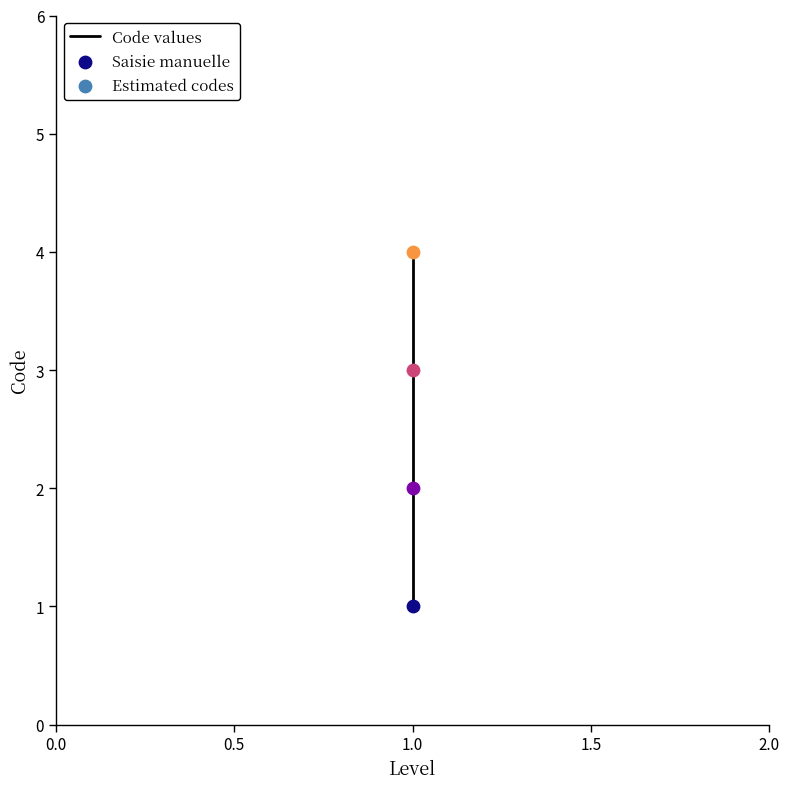

What is the change in value from 0.0 to 1.0?

+2